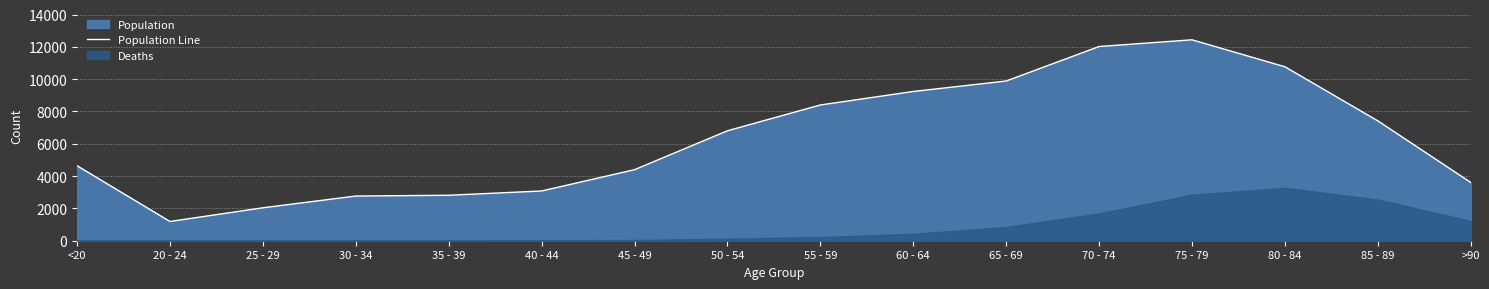

How many categories are shown in the chart?

16